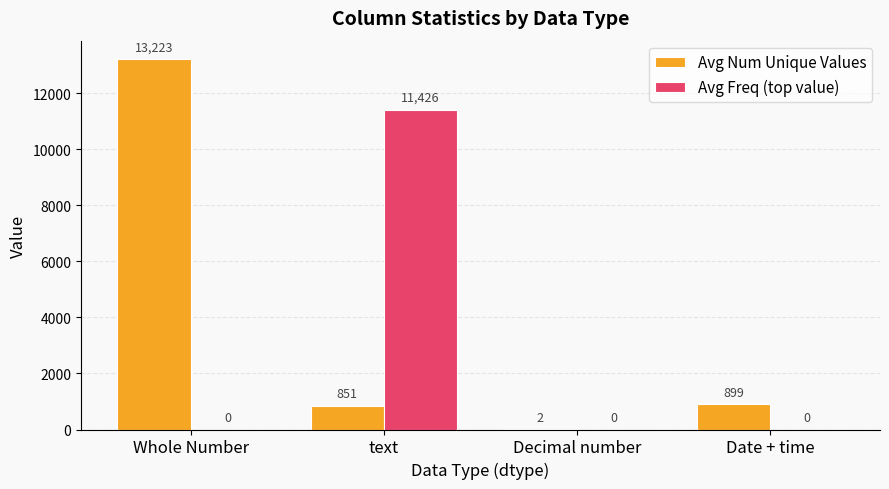

Which series has the largest total across all categories?

Avg Num Unique Values